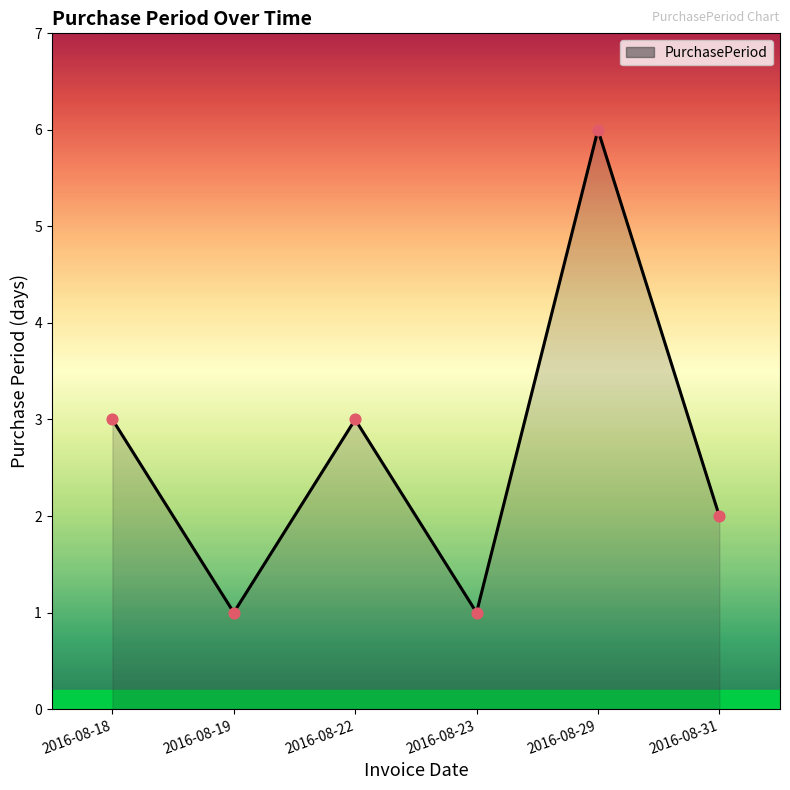

What is the change in value from 2016-08-29 to 2016-08-31?

-4